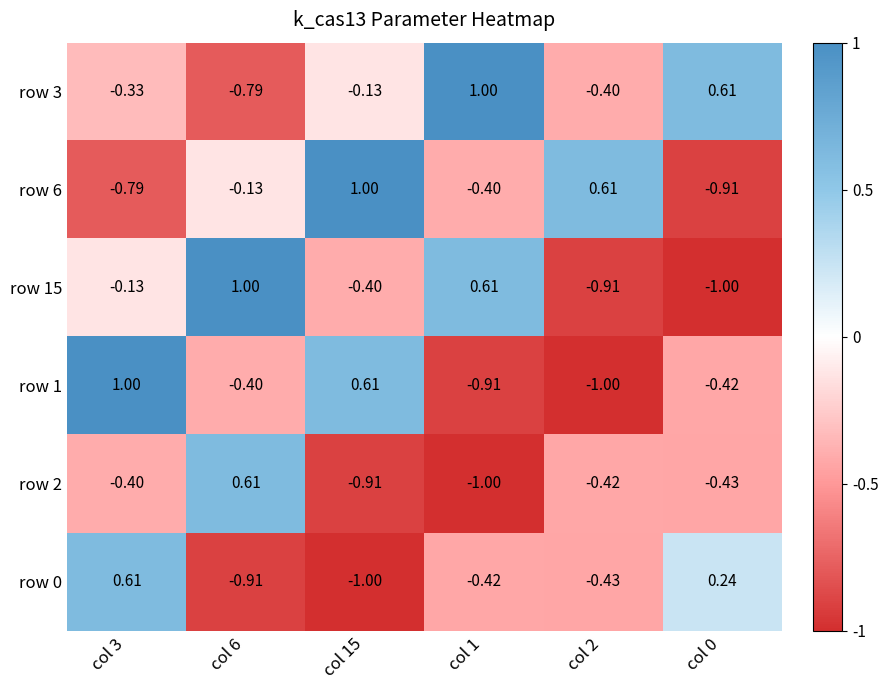

Is the value of row 1 at col 15 greater than the value of row 6 at col 6?

Yes